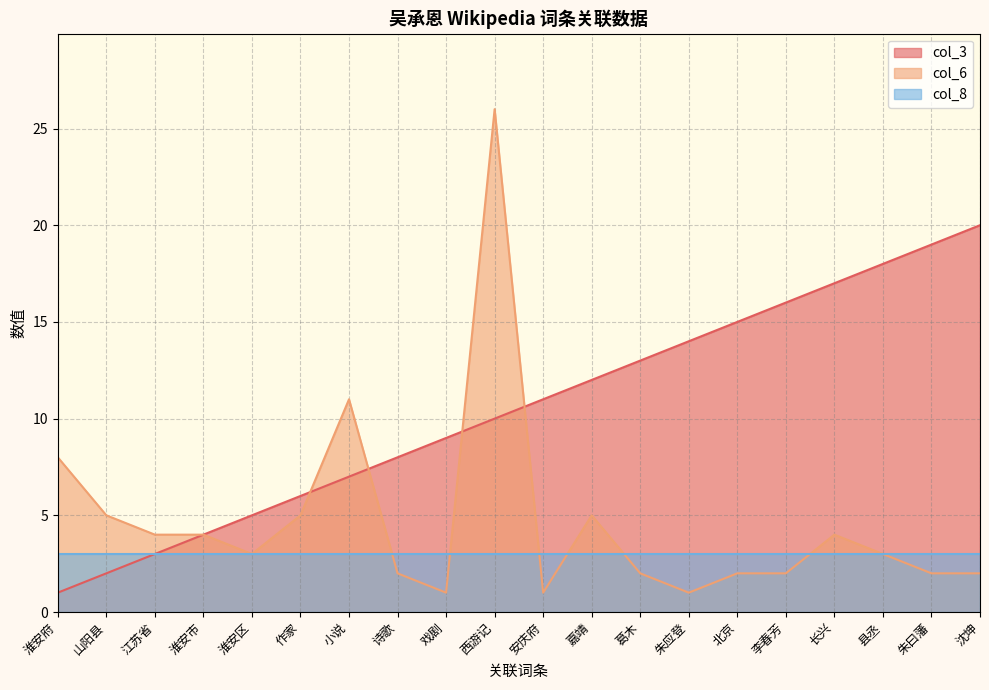

Where does the col_3 series first go above 11?

嘉靖